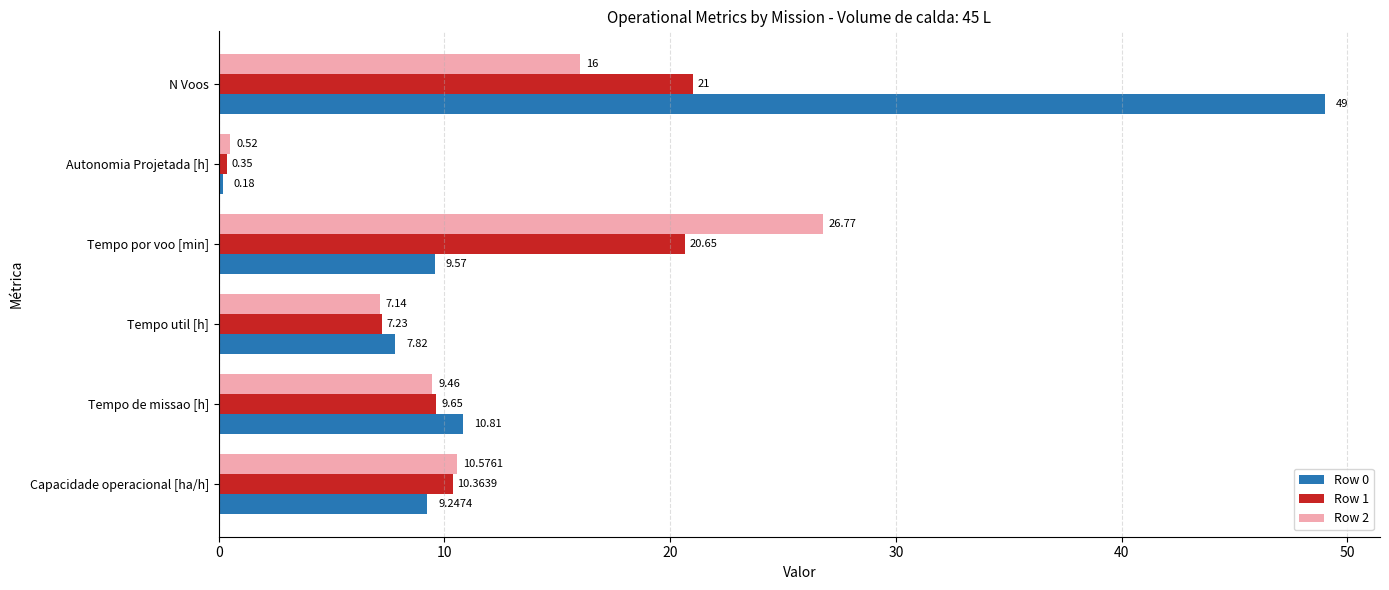

How many data points in Row 2 are less than 10?

3